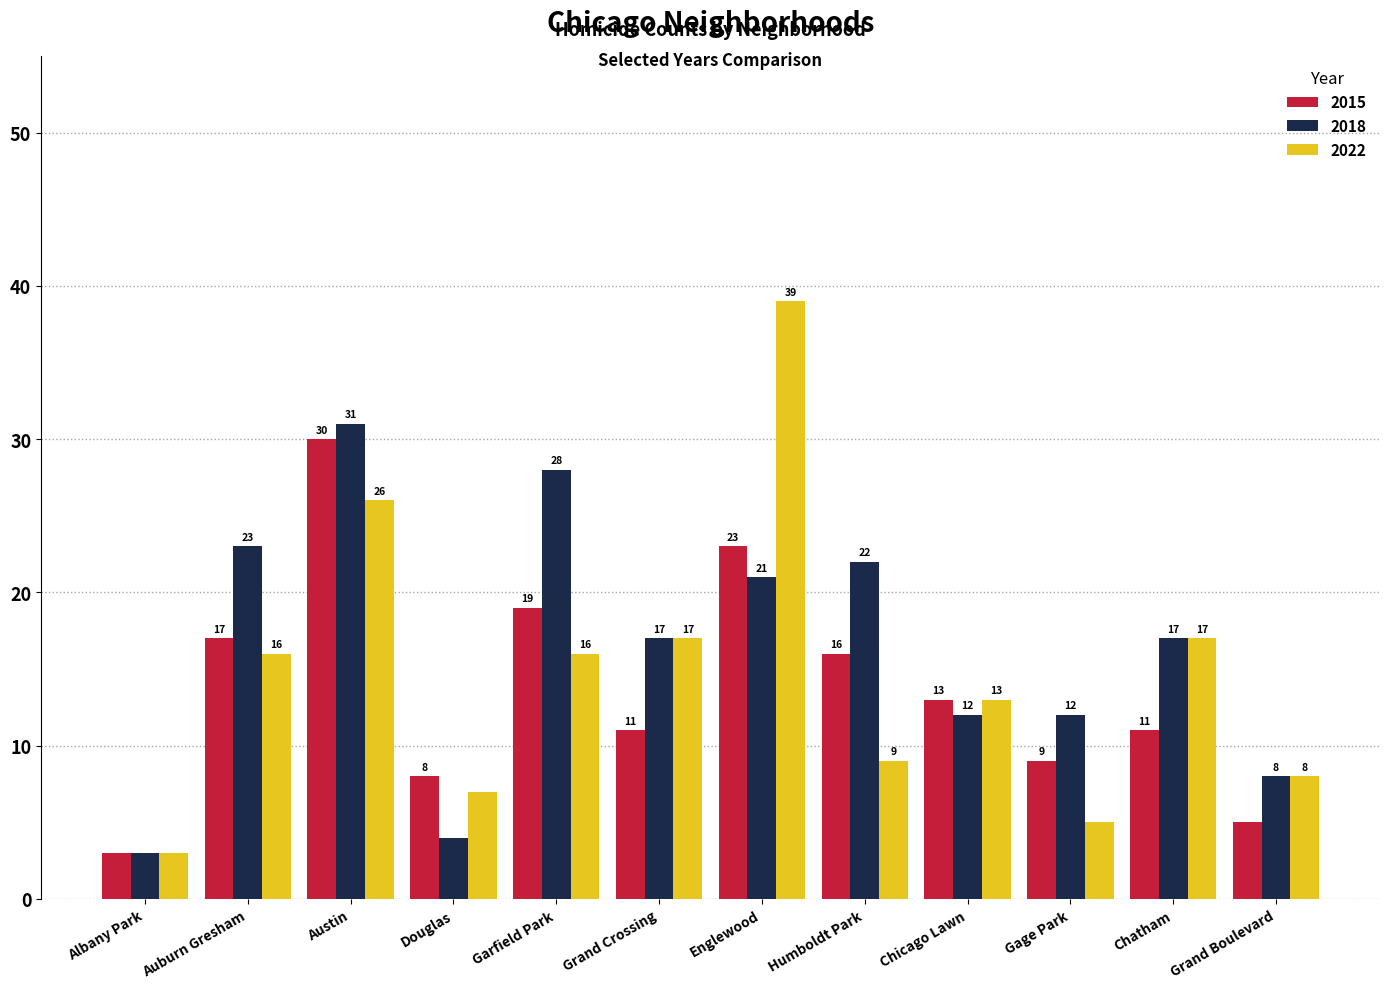

How many bars are there in total?

36